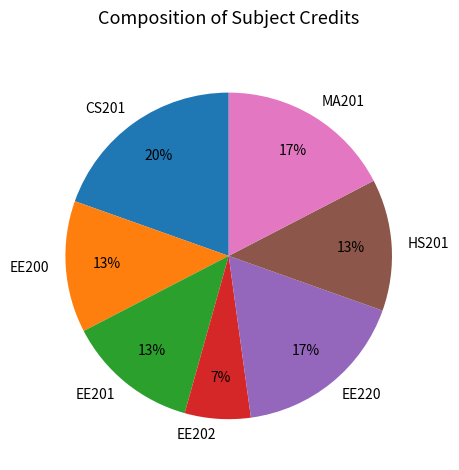

Which category has the biggest portion of the pie?

CS201